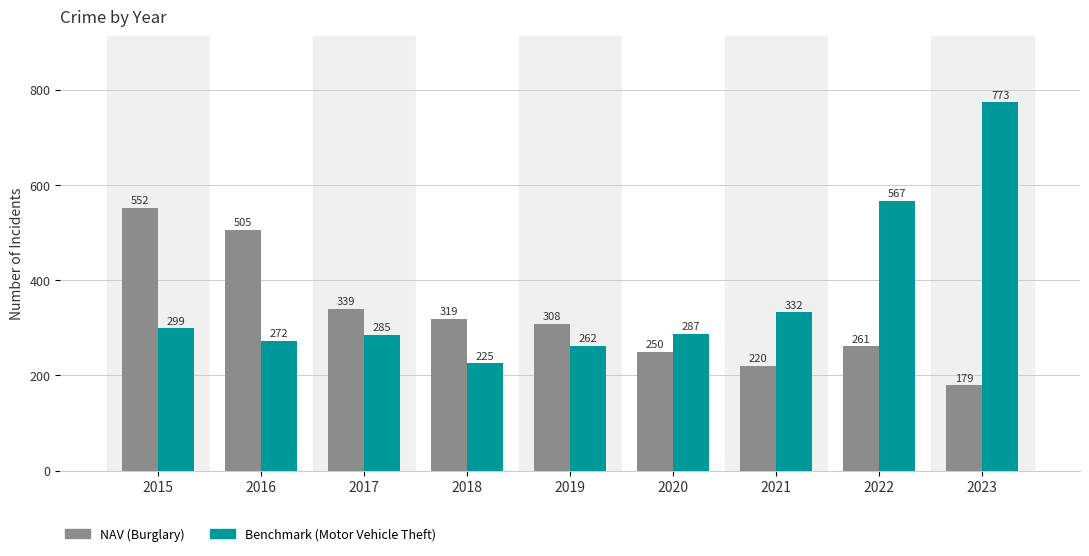

What is the minimum value shown in the chart?

179